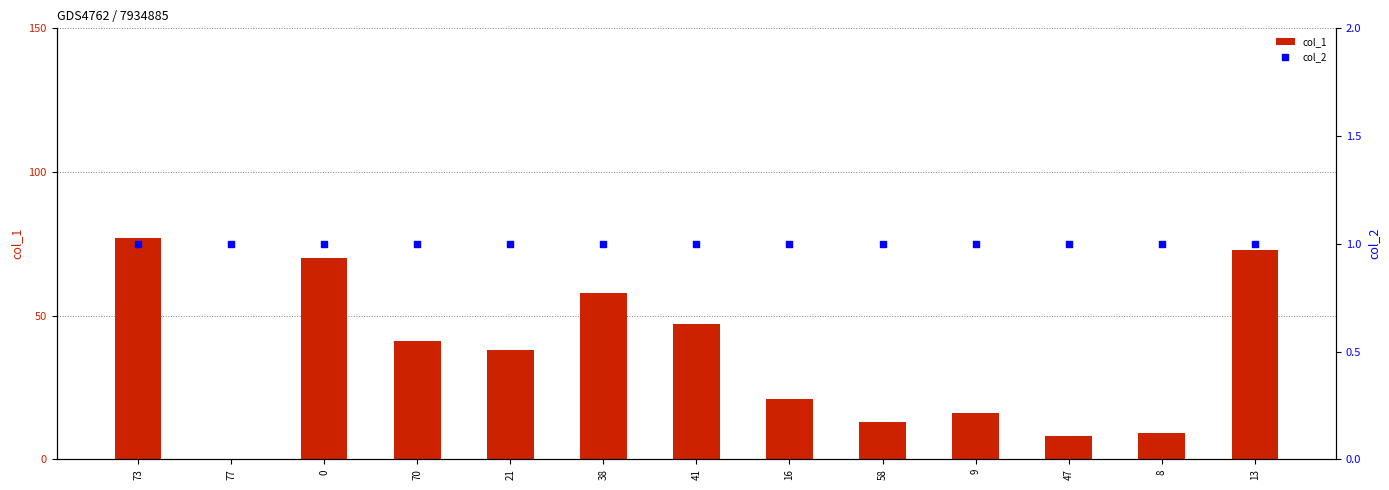

Is the value of col_1 at 70 greater than the value of col_2 at 41?

Yes